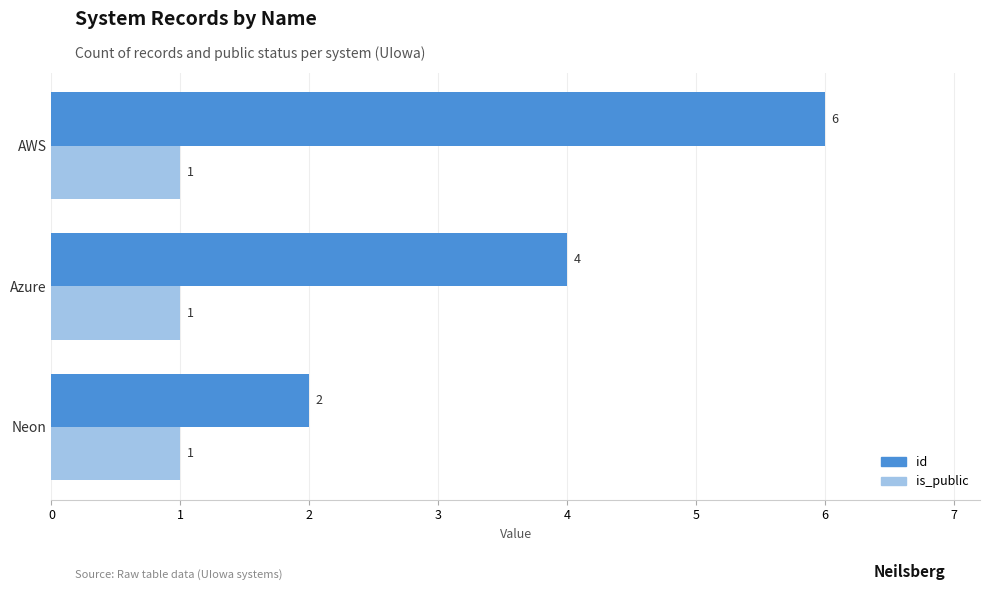

What is the difference between the id values at AWS and Neon?

4